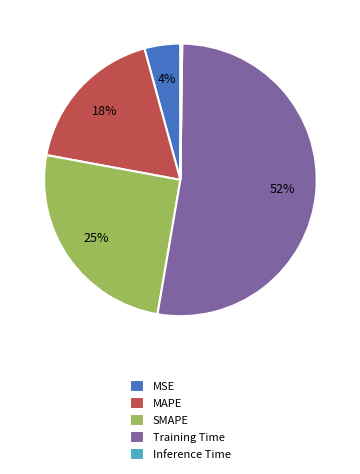

The MSE slice represents 4% of the pie. True or false?

True